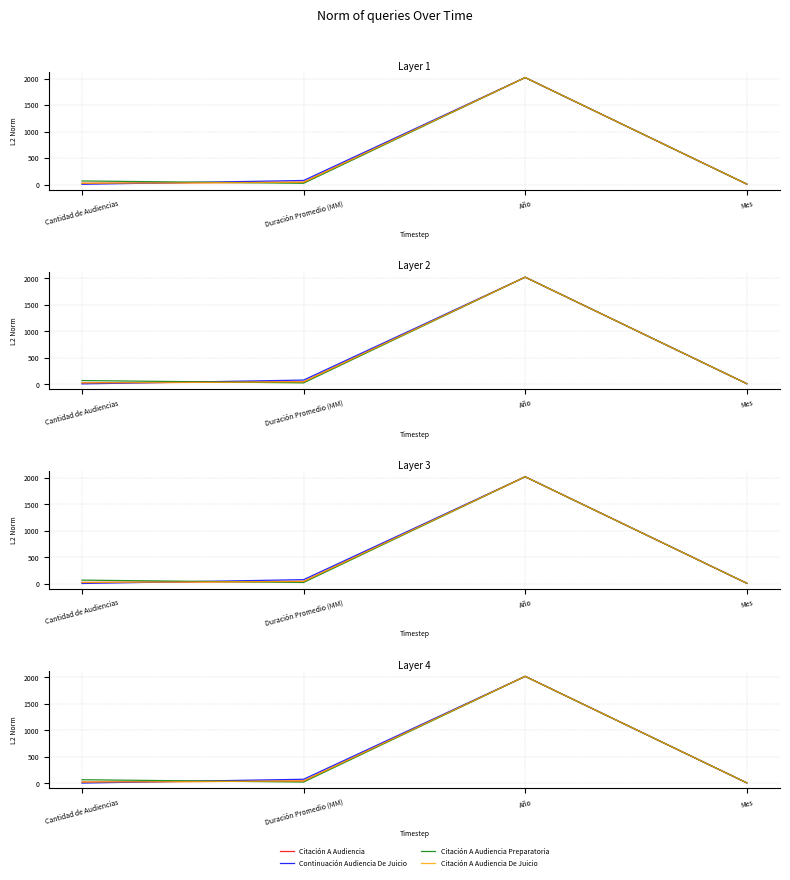

Between which two adjacent categories do Citación A Audiencia Preparatoria and Citación A Audiencia De Juicio first intersect?

Cantidad de Audiencias and Duración Promedio (MM)